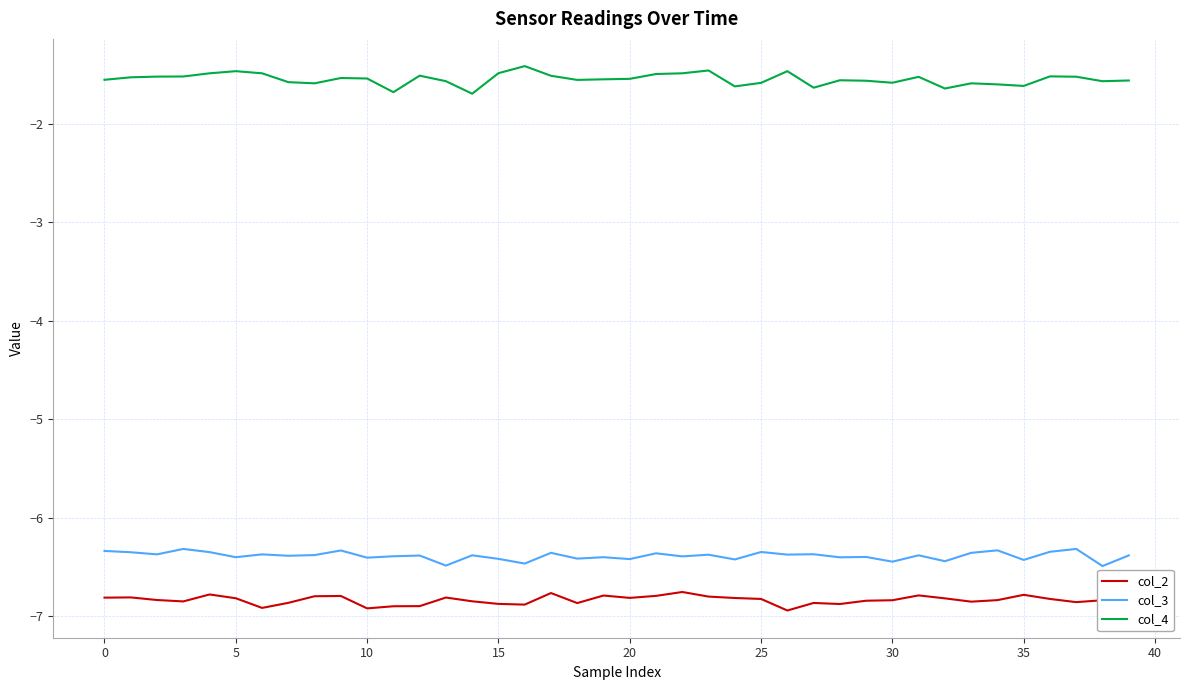

Which series has the widest spread of values?

col_4